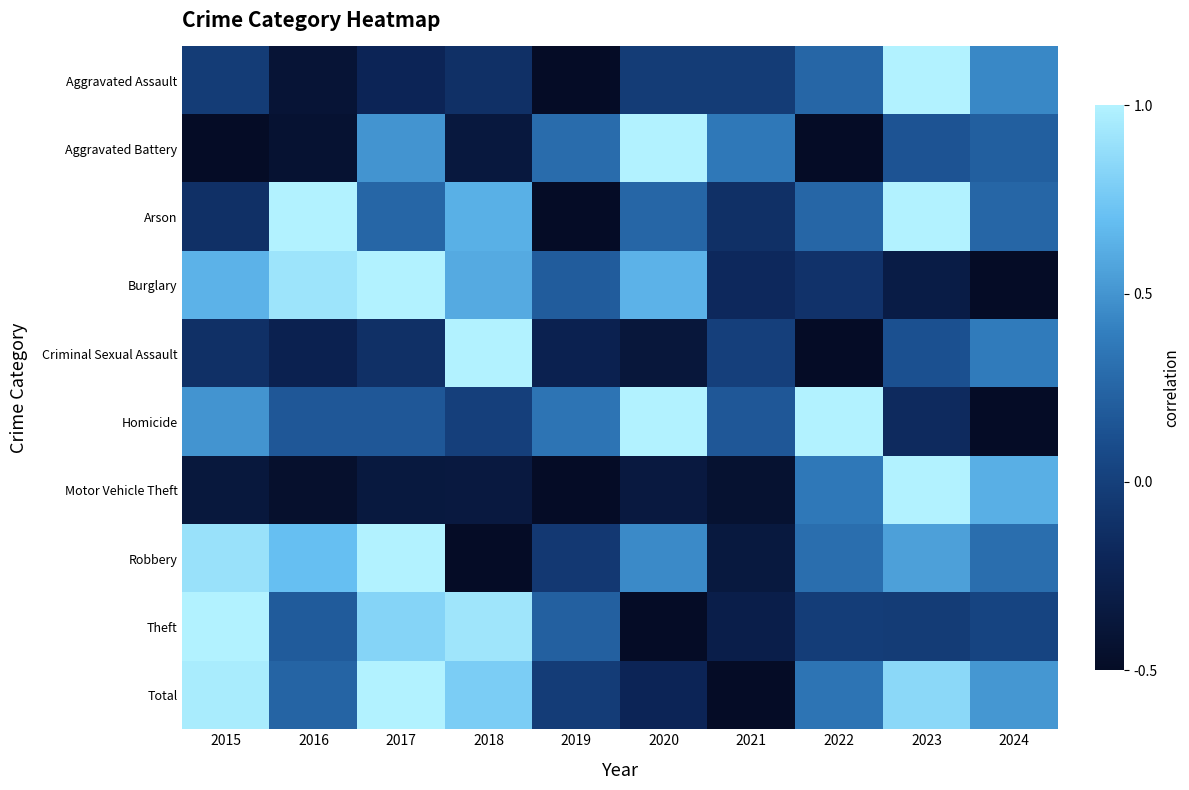

What is the minimum value shown in the chart?

-0.5